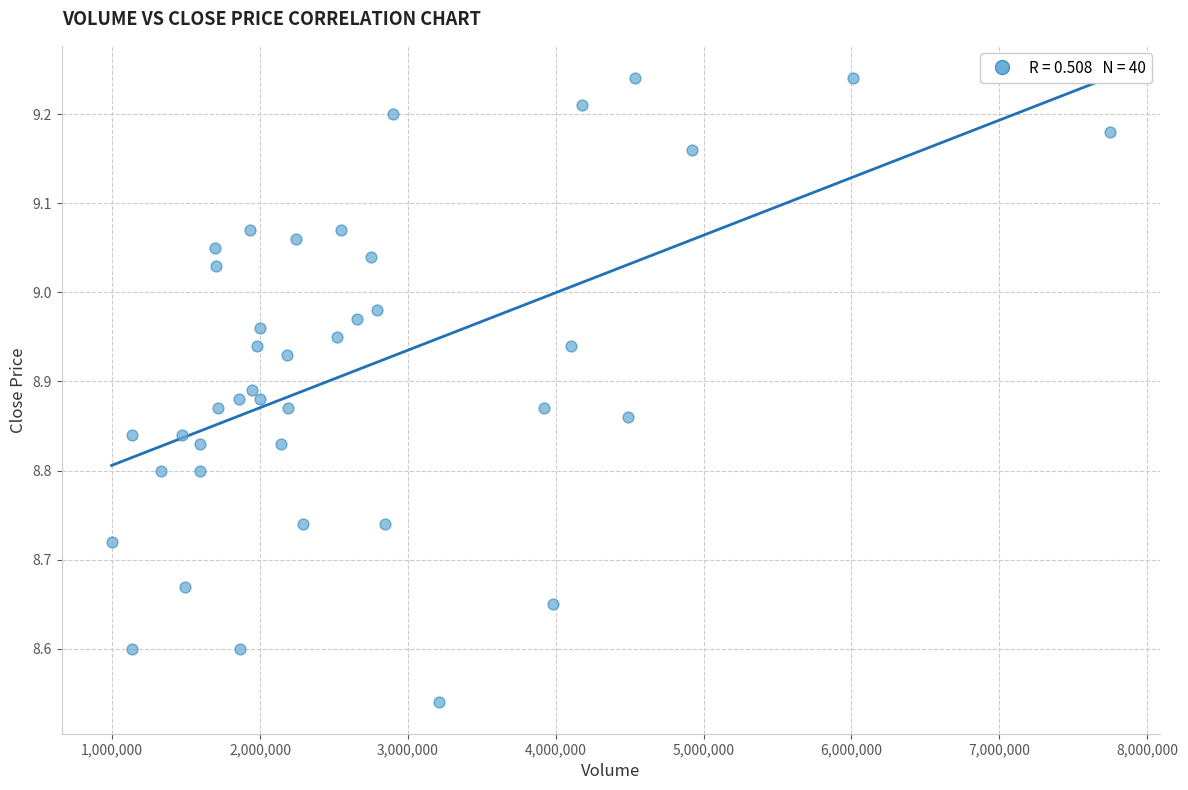

What is the range of Y values (max minus min)?

0.7